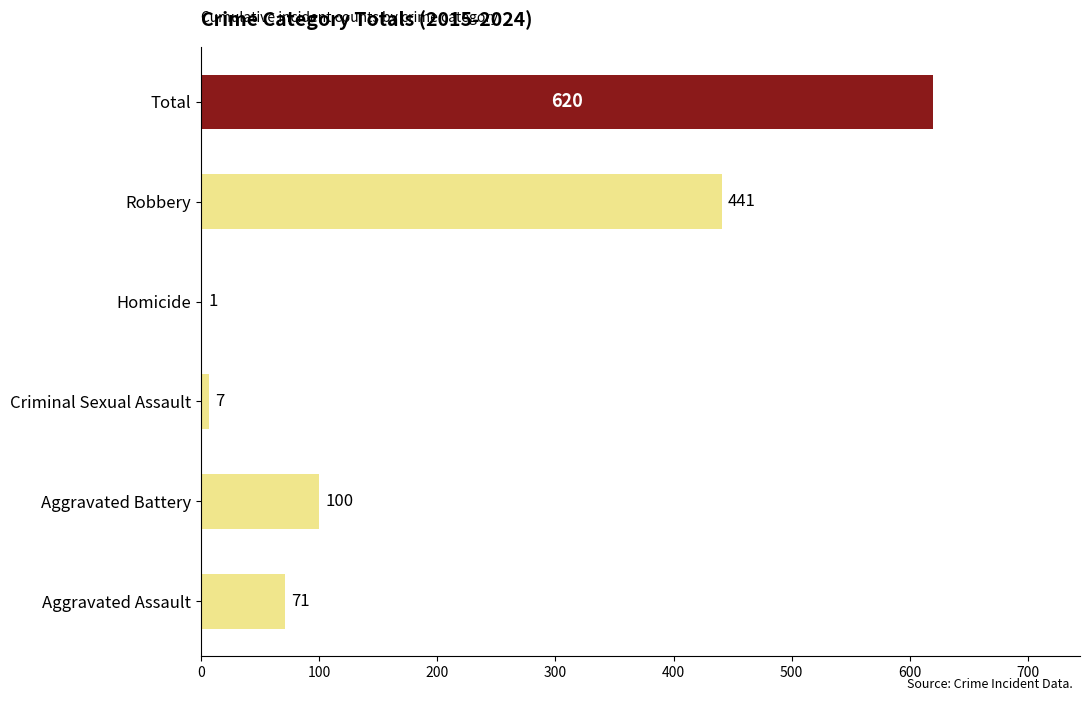

Count the number of categories in the chart.

6